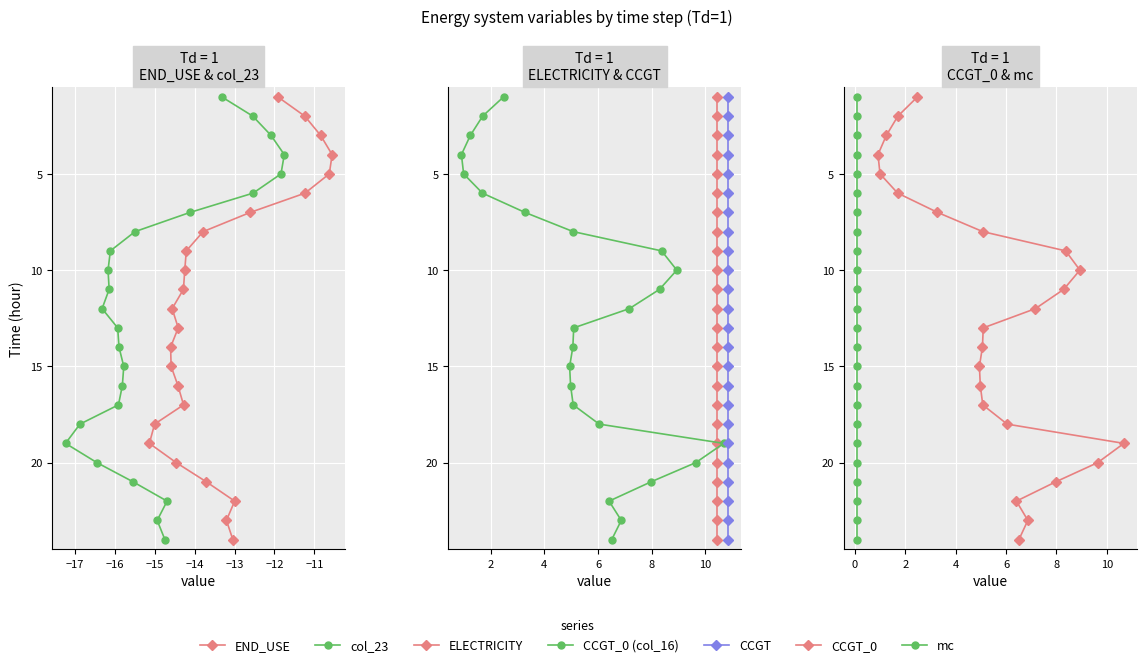

True or false: CCGT_0 and mc cross at least once.

False